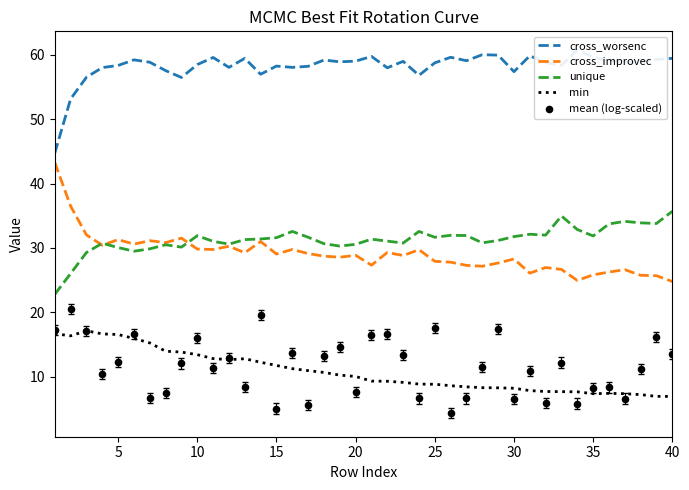

What are all the series names shown in the legend?

cross_worsenc, cross_improvec, unique, min, mean (log-scaled)